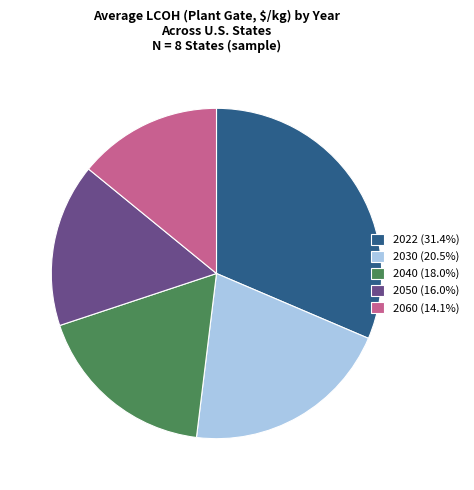

Does 2050 (16.0%) represent more than half of the total?

No